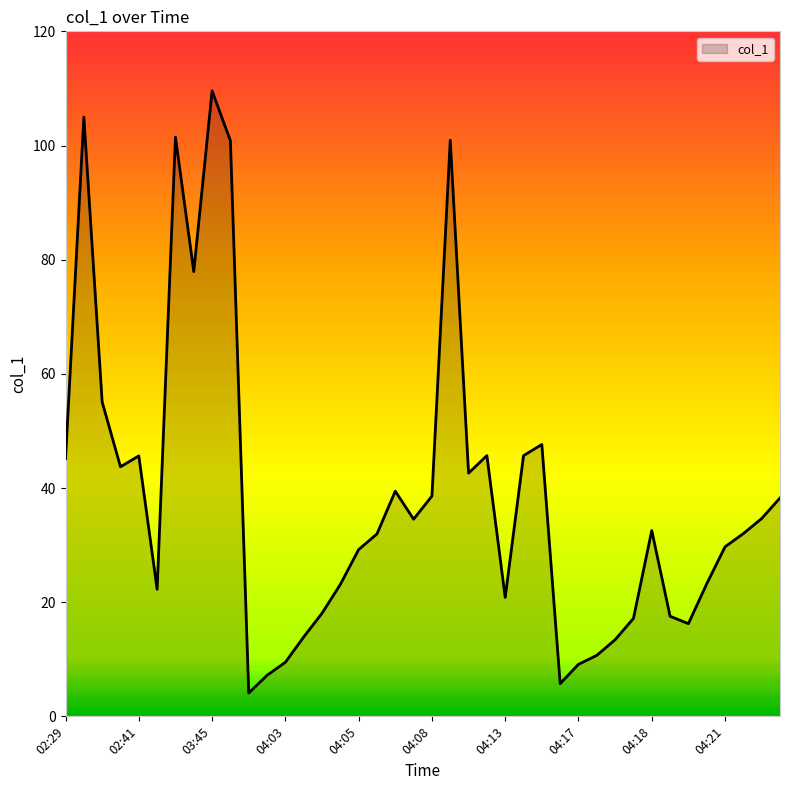

What is the maximum value shown in the chart?

109.6